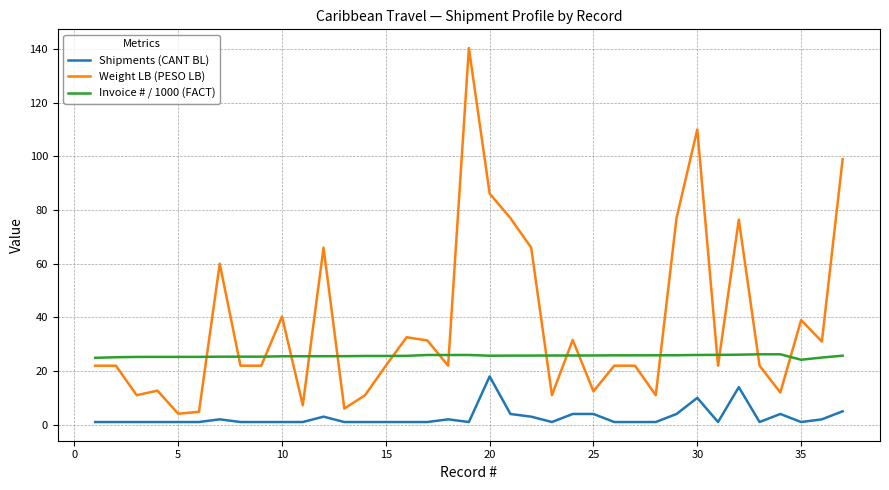

Which series has the largest range (max minus min)?

Weight LB (PESO LB)